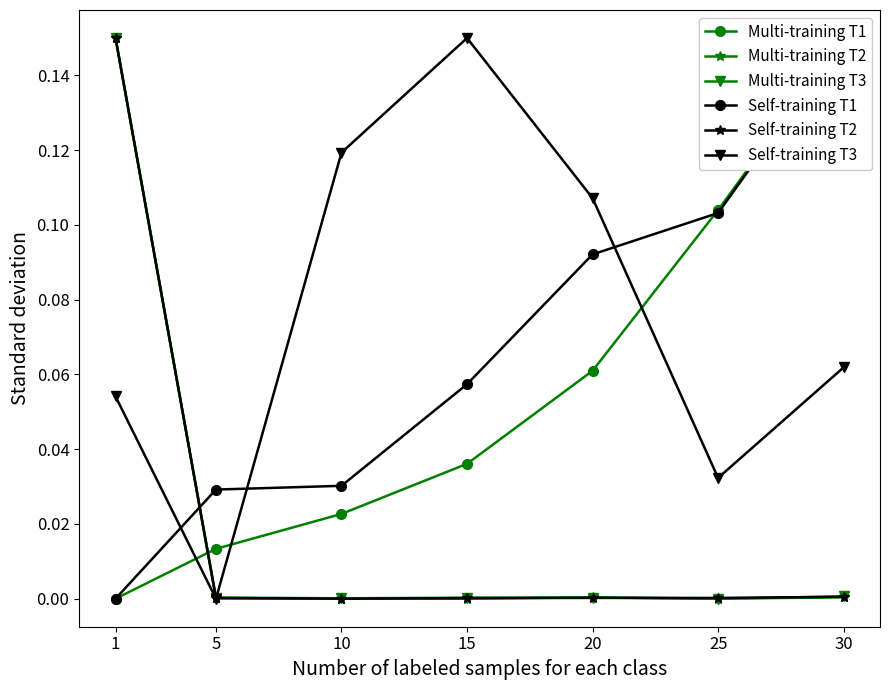

Where is Multi-training T3 nearest to the value 0?

25